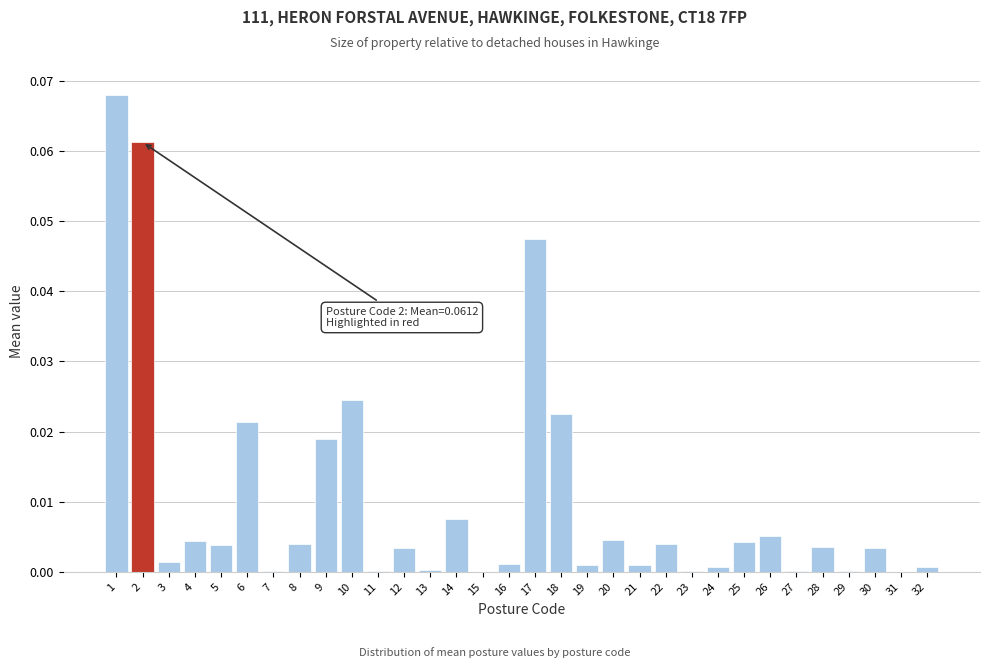

The chart shows a value of 0.0 at 23. True or false?

True